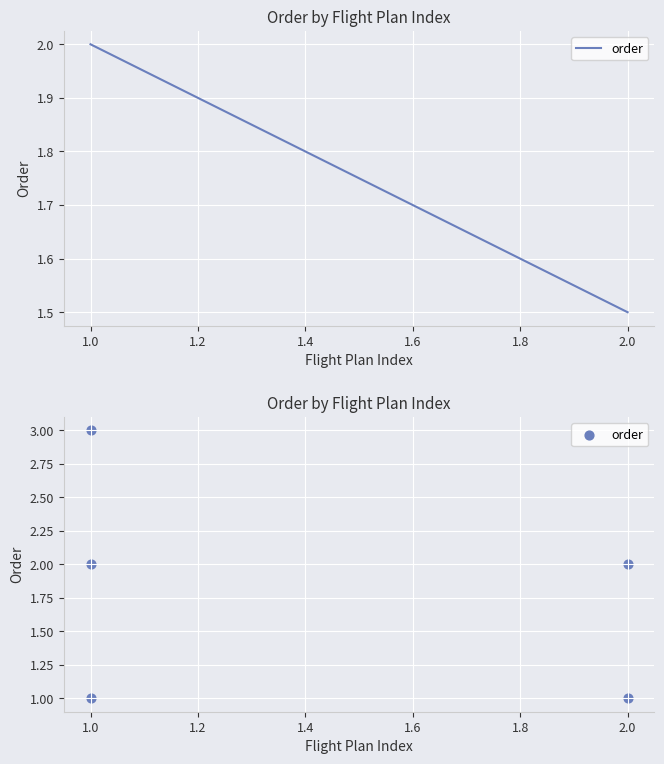

List the coordinates of all points as (X, Y) pairs, reading left to right.

(1, 2)  (1, 1)  (1, 3)  (2, 1)  (2, 2)